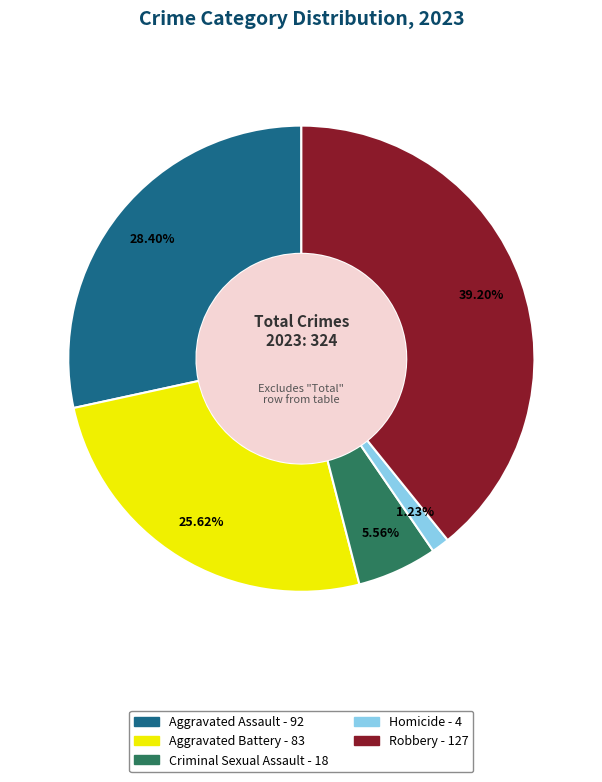

Which category has the smallest portion of the pie?

Homicide